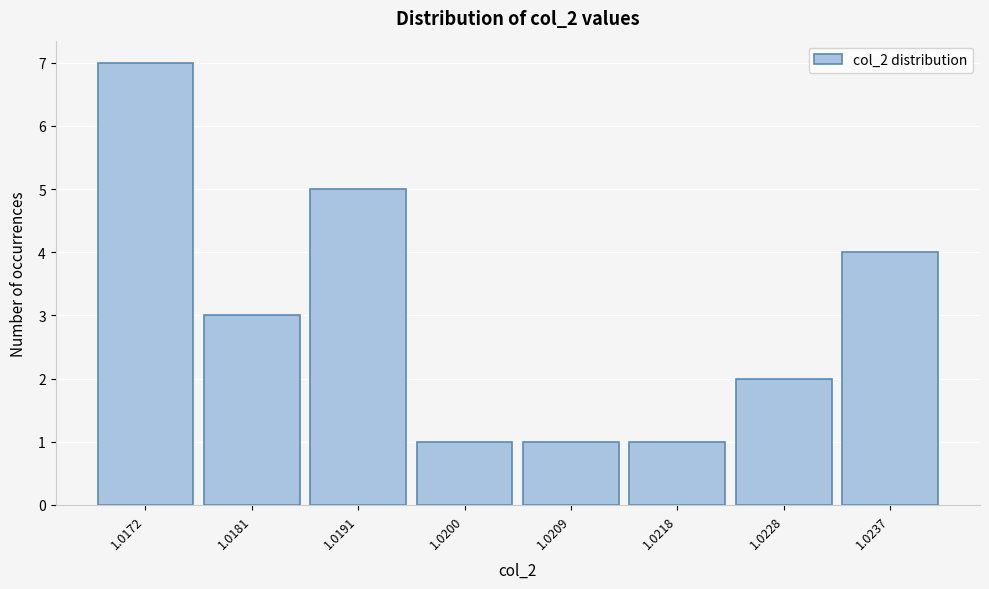

Reading right to left, extract all data points from this chart.

1.0237=4	1.0228=2	1.0218=1	1.0209=1	1.0200=1	1.0191=5	1.0181=3	1.0172=7